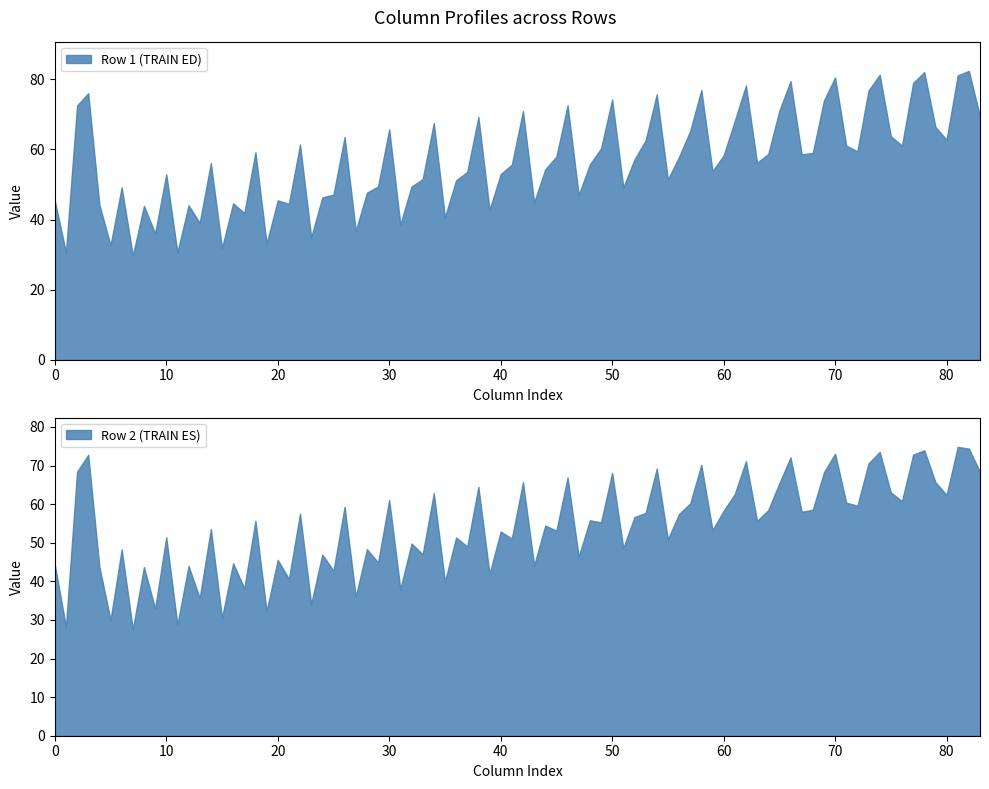

What is the maximum value for Row 1 (TRAIN ED)?

82.4